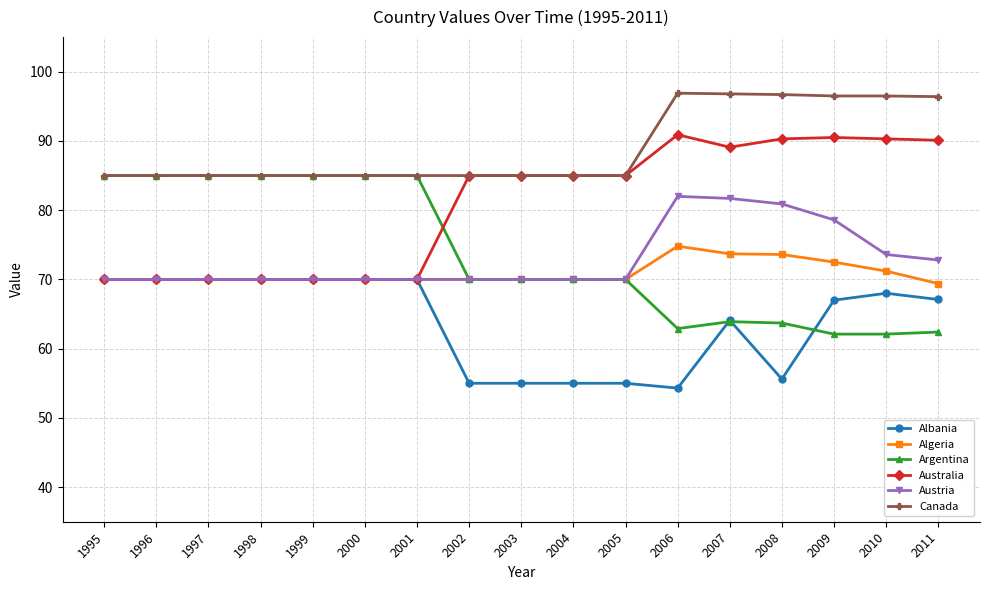

Rank the series by their maximum value, from highest to lowest.

Canada, Australia, Argentina, Austria, Algeria, Albania